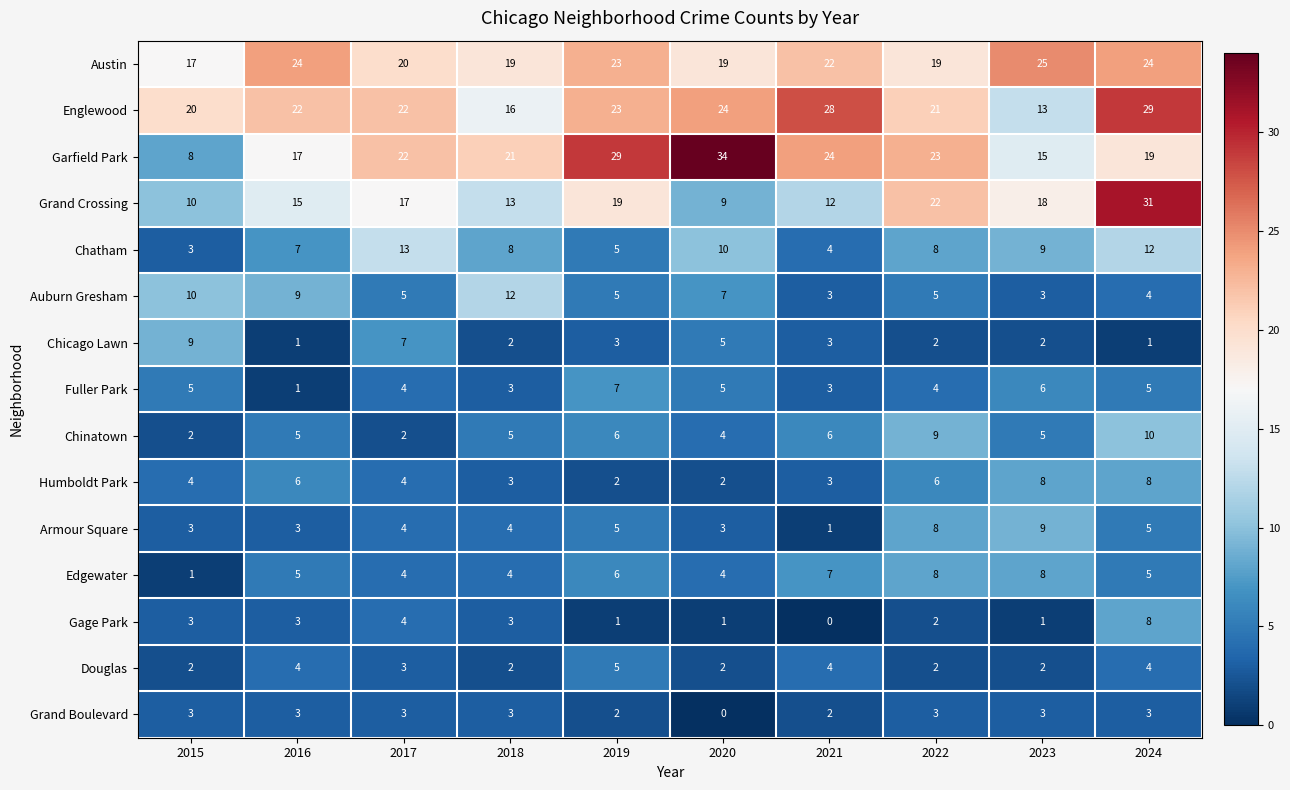

What is the total value across all series at 2019?

141